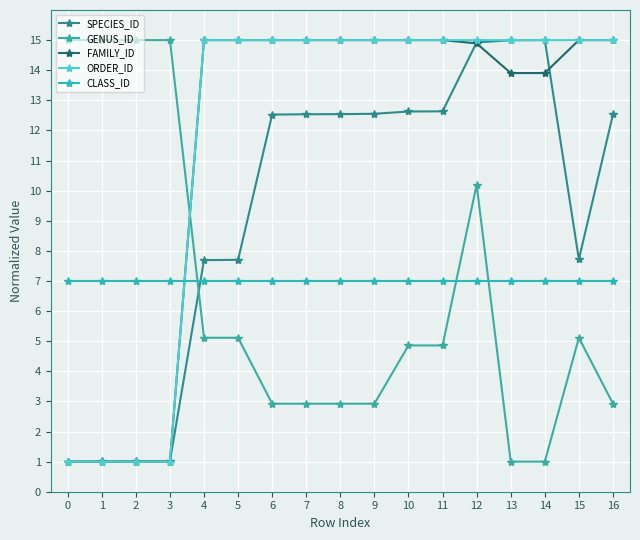

How many data points does each series have?

17